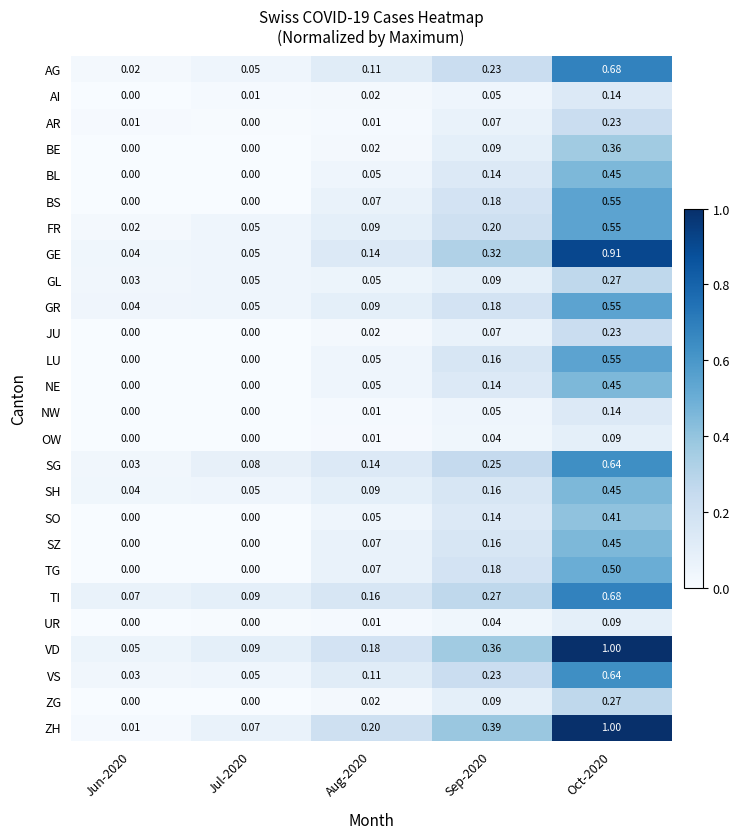

Which series changed the most between Jun-2020 and Sep-2020?

ZH